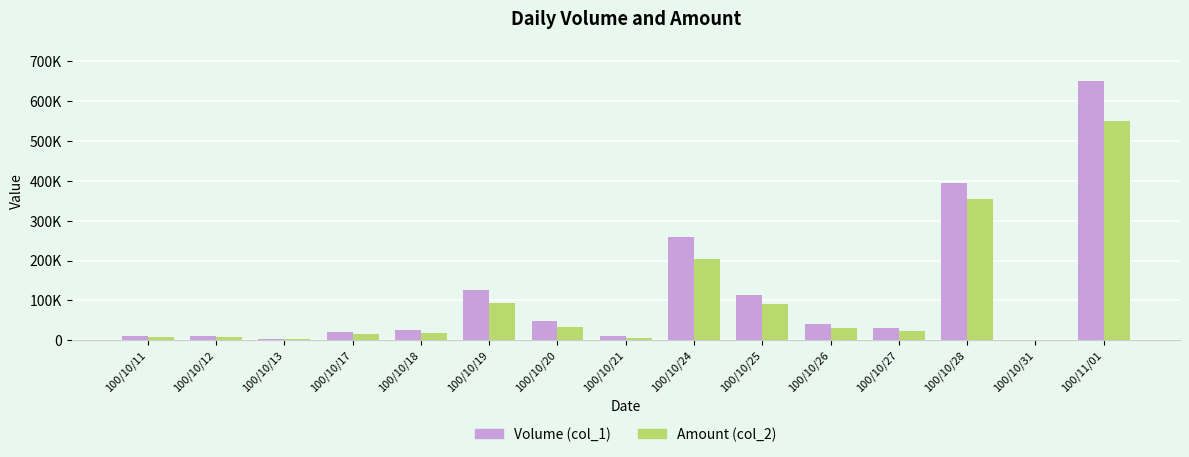

What position from the right is 100/10/12?

14